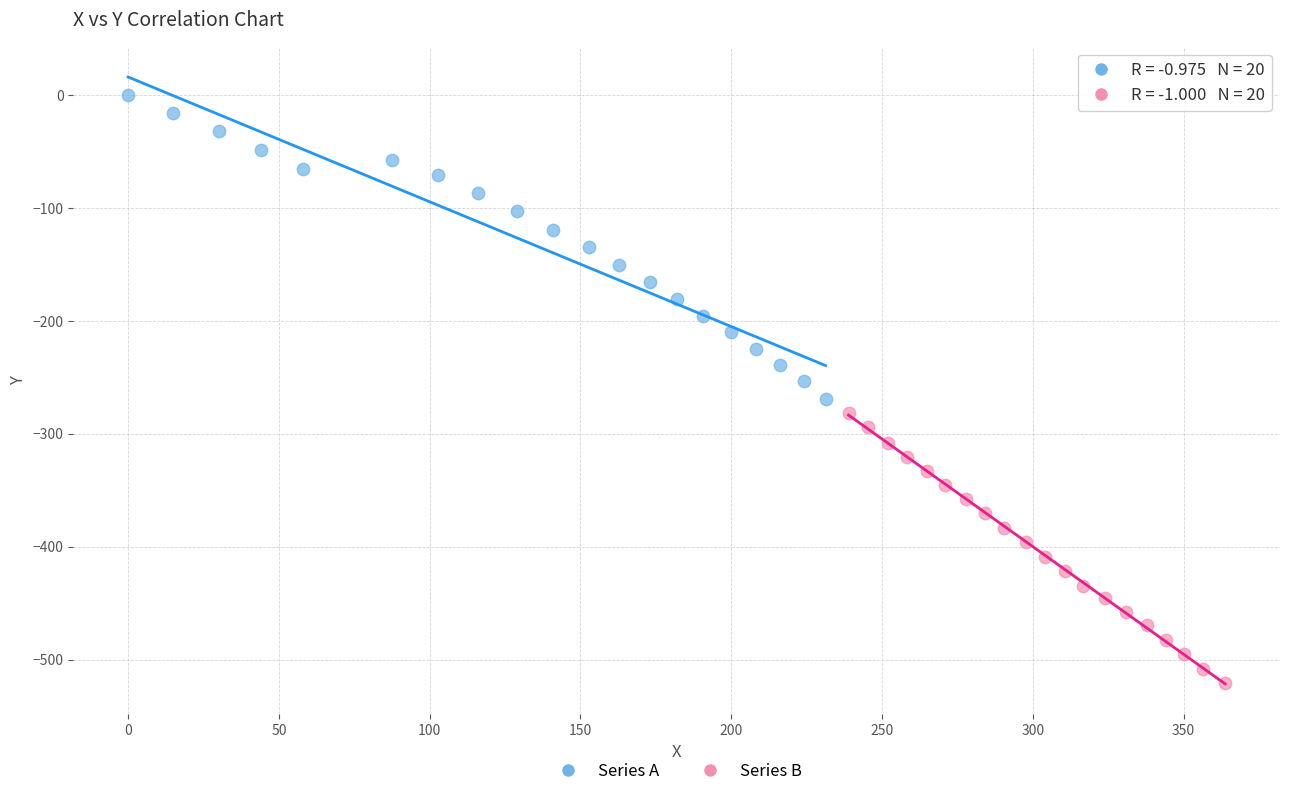

Which series contains the highest Y value?

Series A